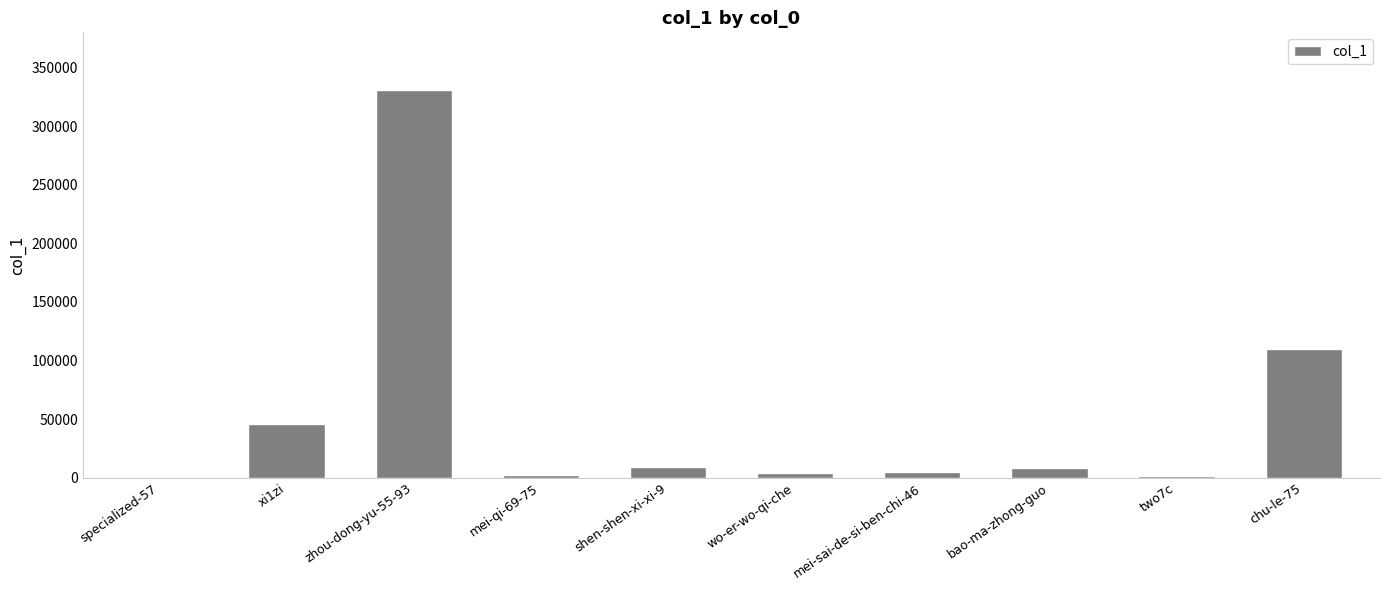

What is the sum of all values?

514937